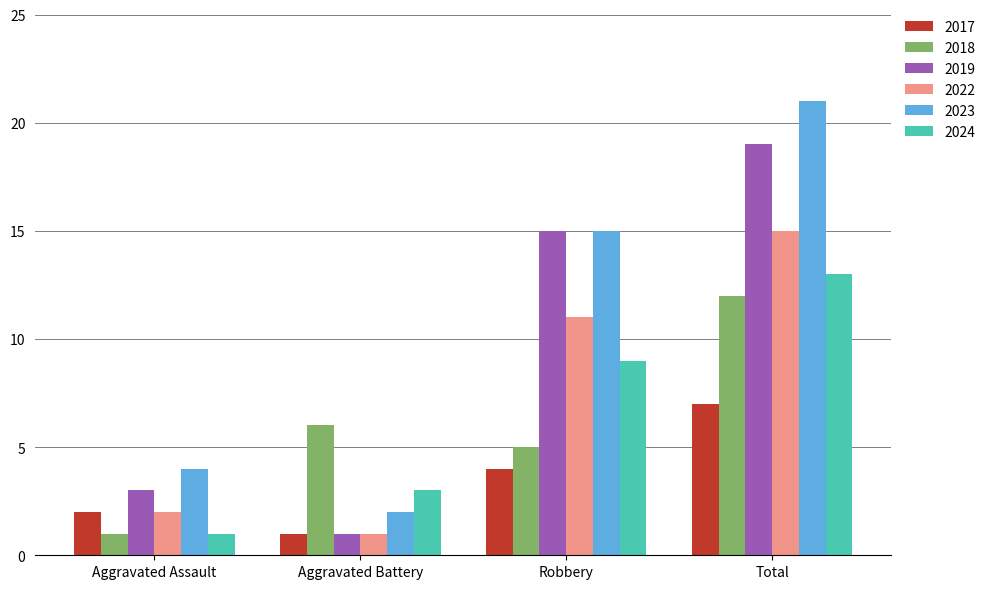

What is the label of the 2nd bar from the right?

Robbery